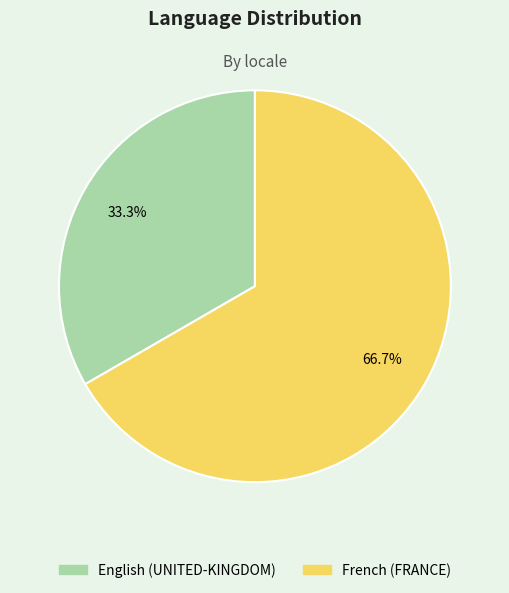

The English (UNITED-KINGDOM) slice represents 33% of the pie. True or false?

True